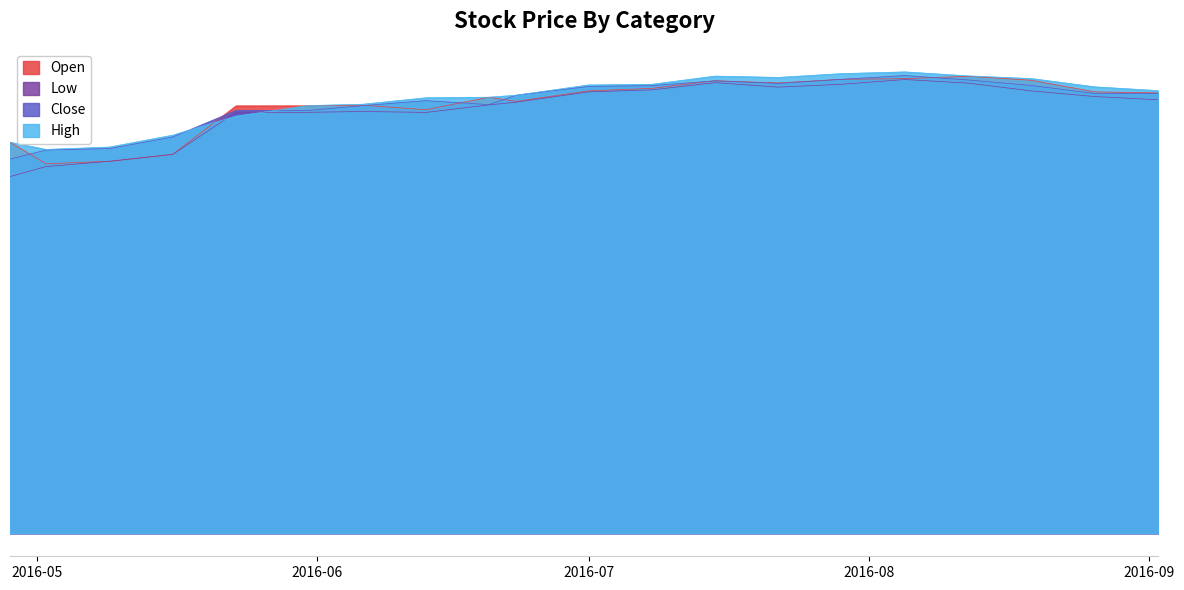

Reading right to left, list all the values displayed in this chart.

High: 46.5	46.9	47.8	48.1	48.5	48.3	47.9	48.1	47.2	47.1	46.0	45.8	45.8	45.1	45.0	43.8	41.8	40.6	40.3	41.1
Close: 46.2	46.2	47.1	47.7	48.1	47.7	47.3	47.6	47.1	47.0	46.0	45.1	45.5	45.0	44.5	44.5	41.7	40.4	40.3	39.3
Low: 45.6	45.9	46.5	47.3	47.7	47.2	46.9	47.4	46.6	46.4	45.3	45.0	44.2	44.3	44.2	44.2	39.8	39.1	38.5	37.5
Open: 46.3	46.4	47.6	48.0	47.8	47.7	47.3	47.6	46.8	46.5	45.4	45.8	44.5	45.0	44.9	44.9	39.8	39.1	38.8	41.1